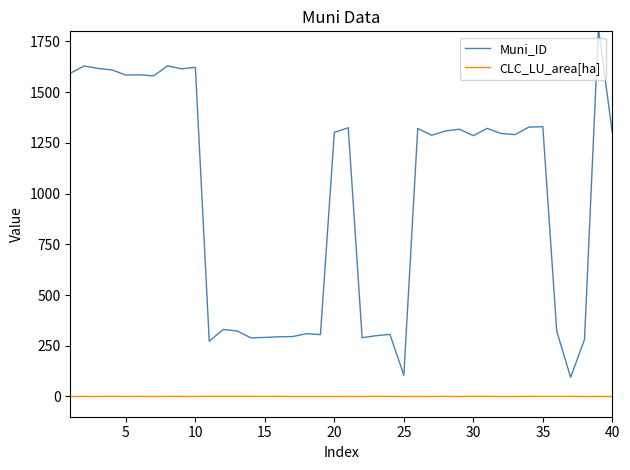

Which series has the largest range (max minus min)?

Muni_ID